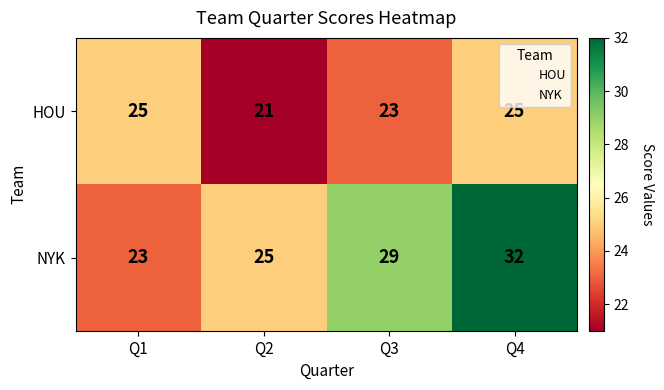

Reading right to left, transcribe all the data shown in this chart.

HOU: Q4=25	Q3=23	Q2=21	Q1=25
NYK: Q4=32	Q3=29	Q2=25	Q1=23